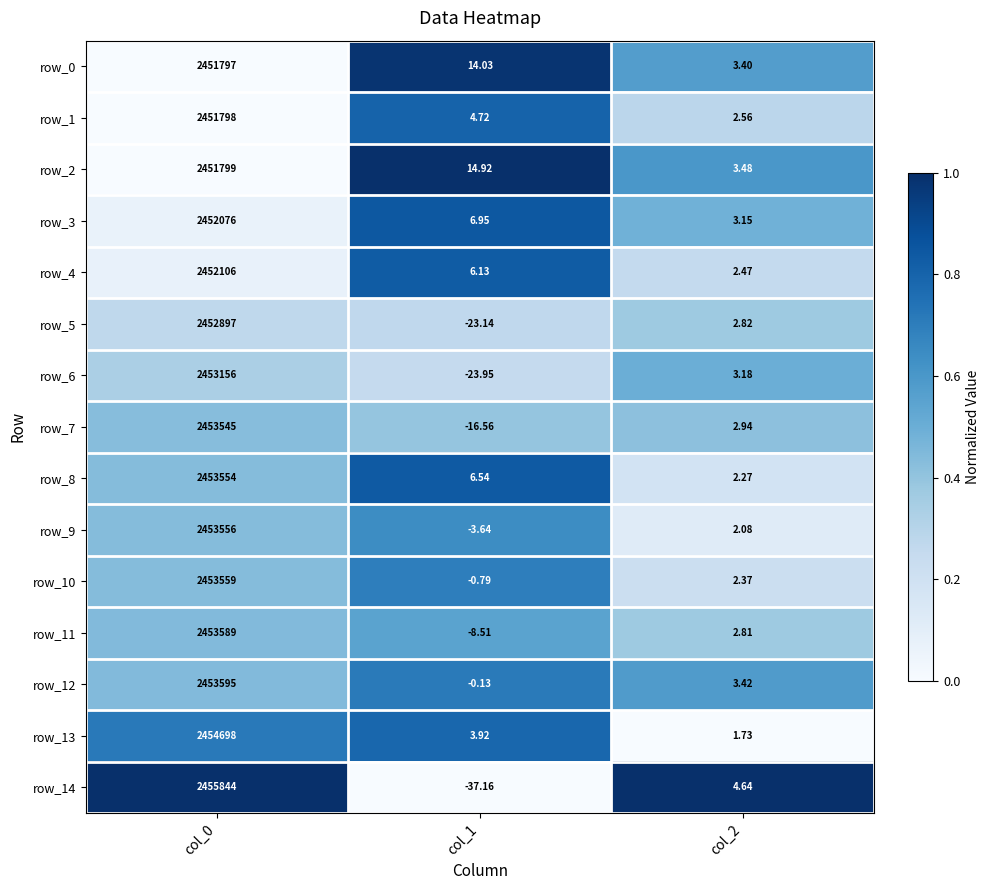

Is the value of row_6 at col_1 greater than the value of row_7 at col_0?

No